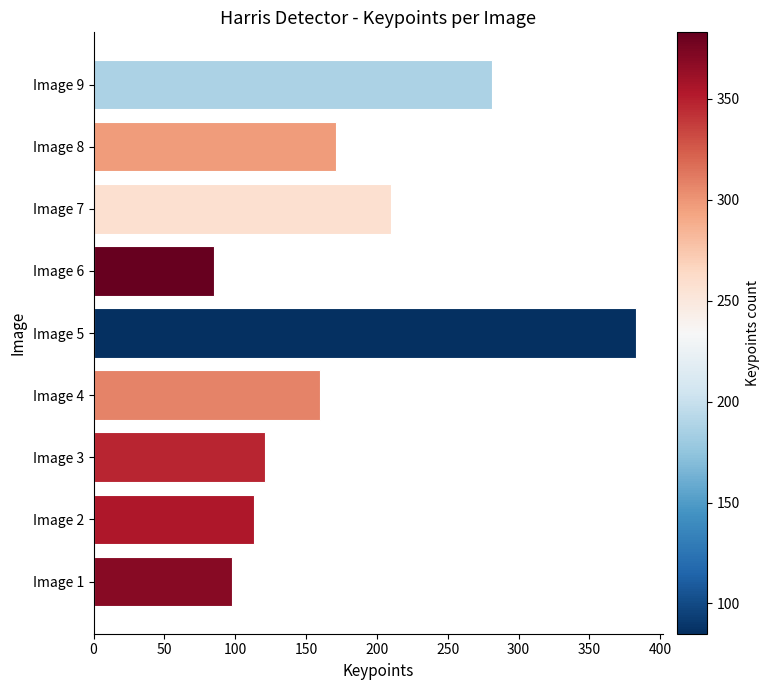

What is the change in value from Image 3 to Image 6?

-36